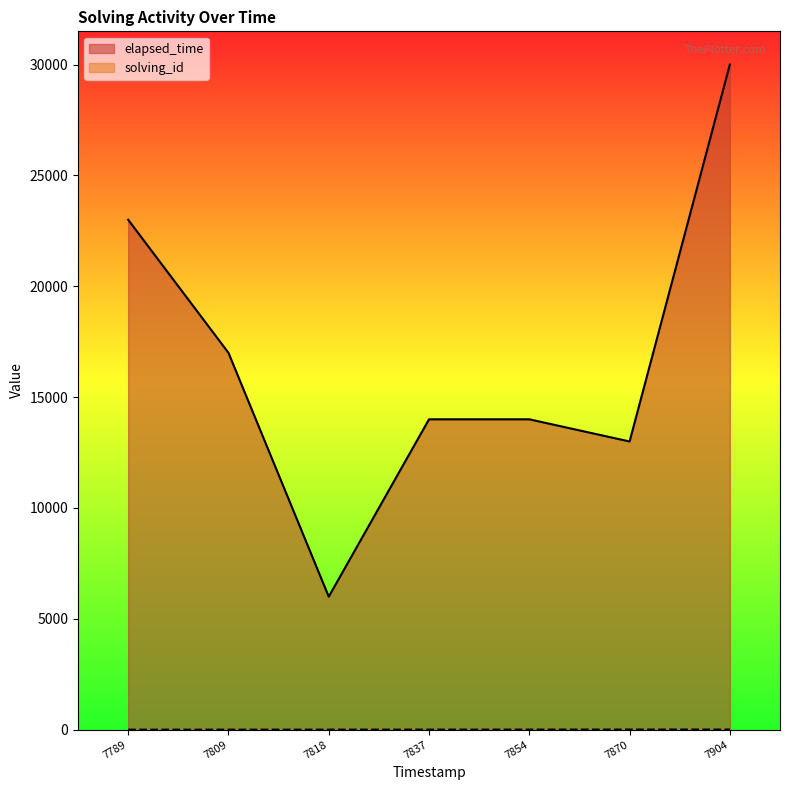

At how many categories does at least one series exceed 3793?

7